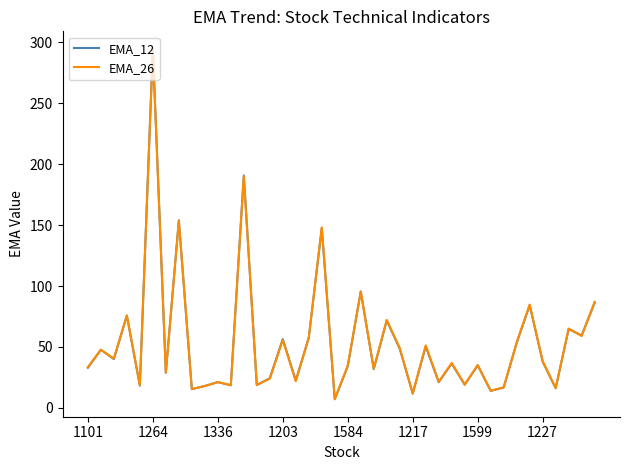

What is the average value of the EMA_26 series?

54.5